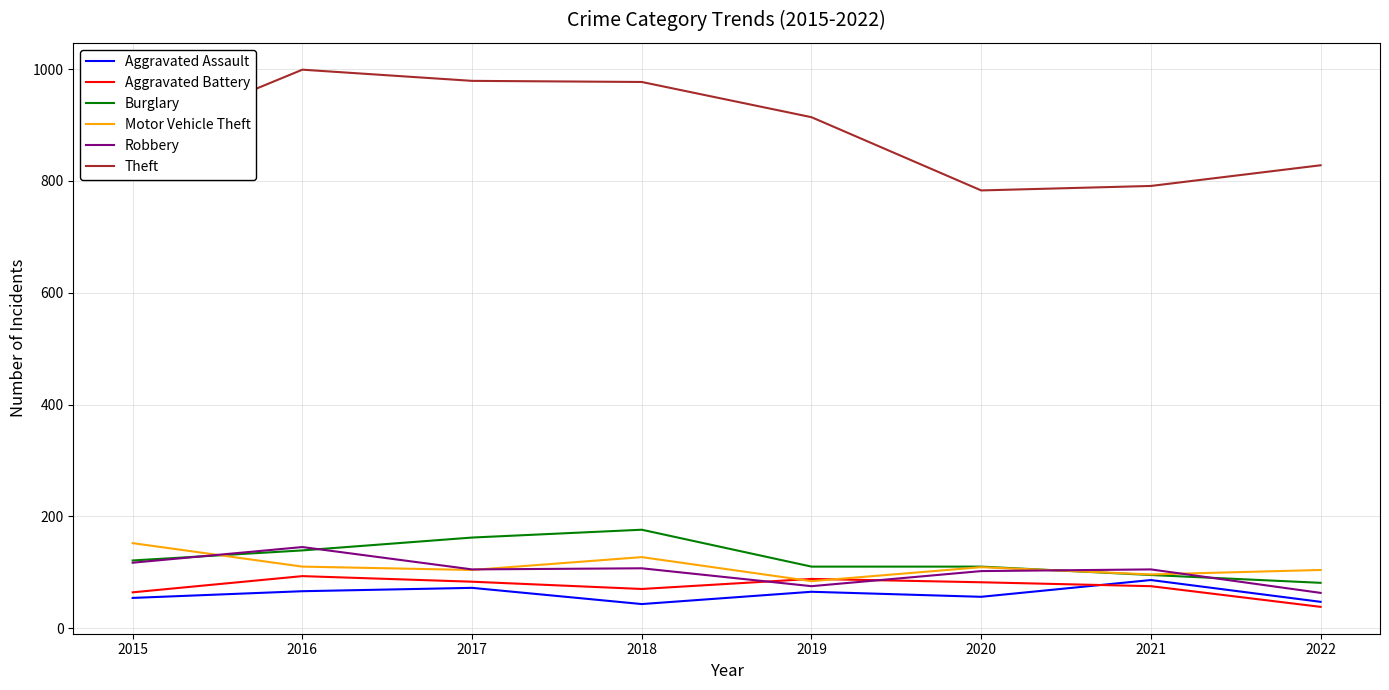

What is the sum of all Burglary values?

994